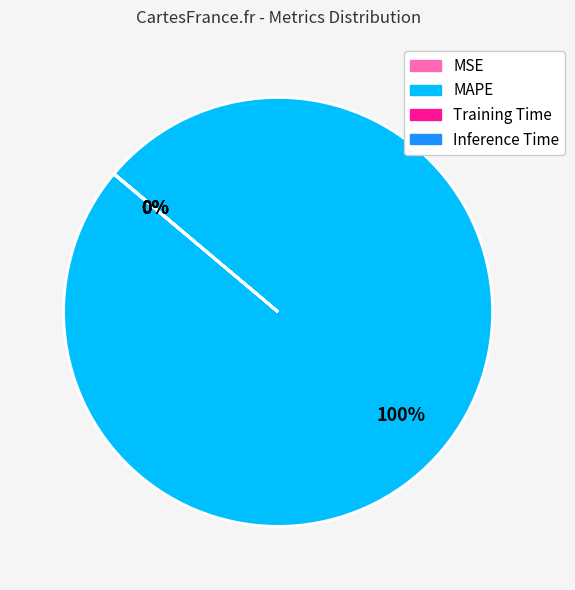

To the nearest percent, what is the difference between the largest and smallest slice percentages?

100%